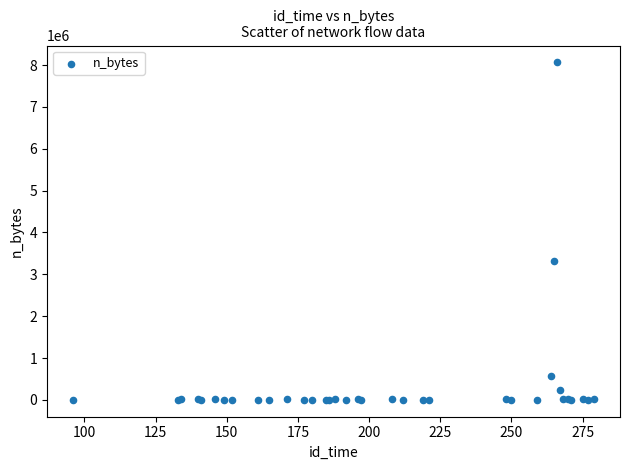

What Y value in the scatter plot is closest to 4032455?

3320901